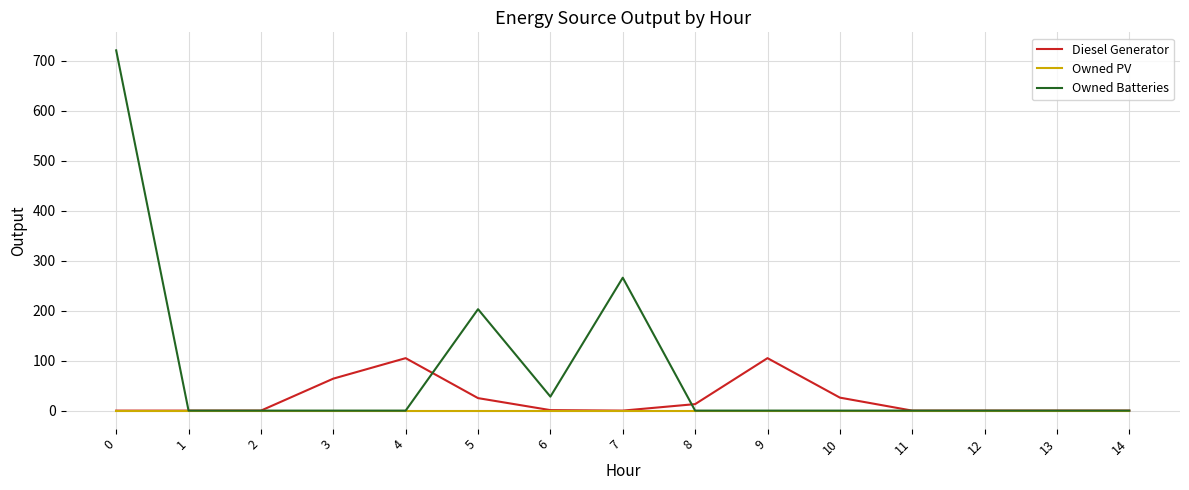

What is the total value across all series at 6?

29